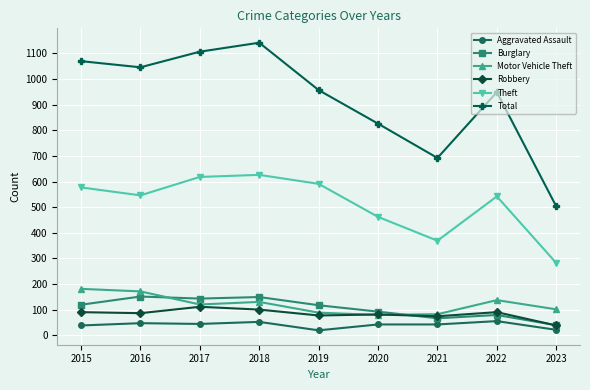

How many data points does each series have?

9